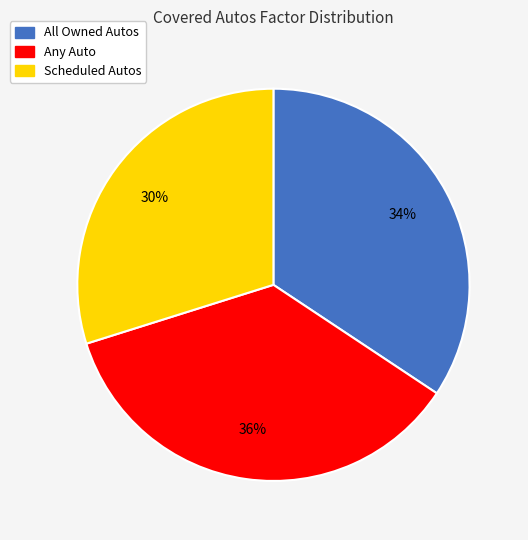

Rank the categories by value from lowest to highest.

Scheduled Autos, All Owned Autos, Any Auto